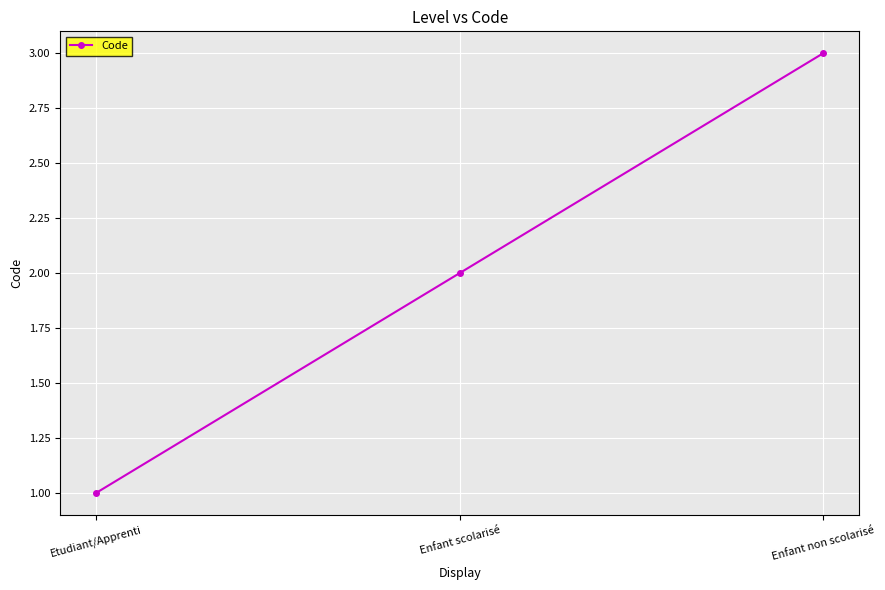

Between Etudiant/Apprenti and Enfant non scolarisé, which is larger?

Enfant non scolarisé